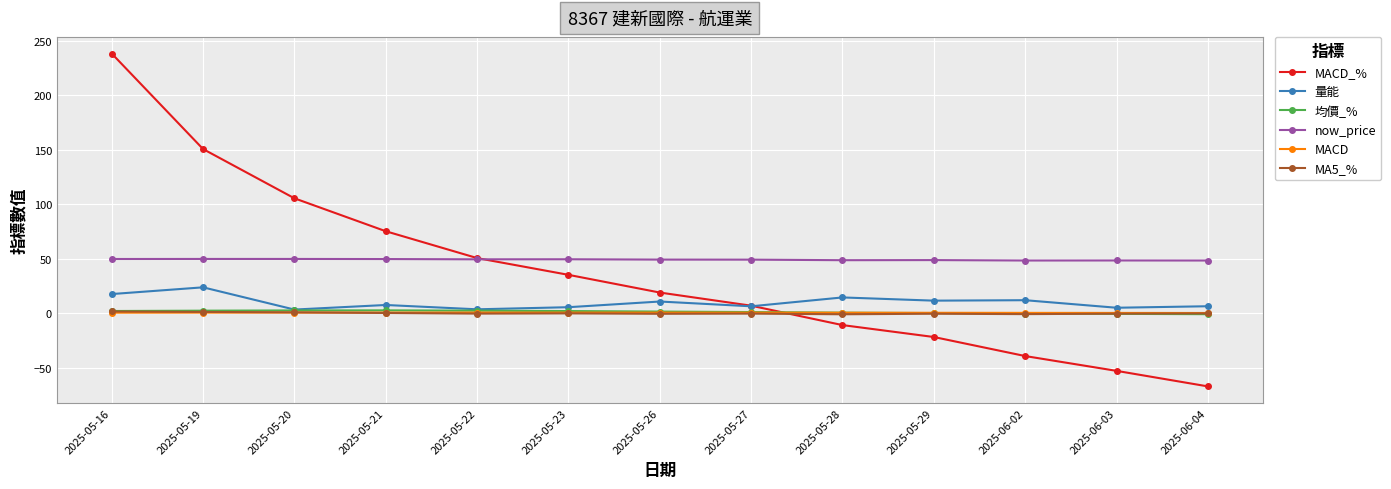

True or false: MACD has a value of 0.4 at 2025-05-19.

True